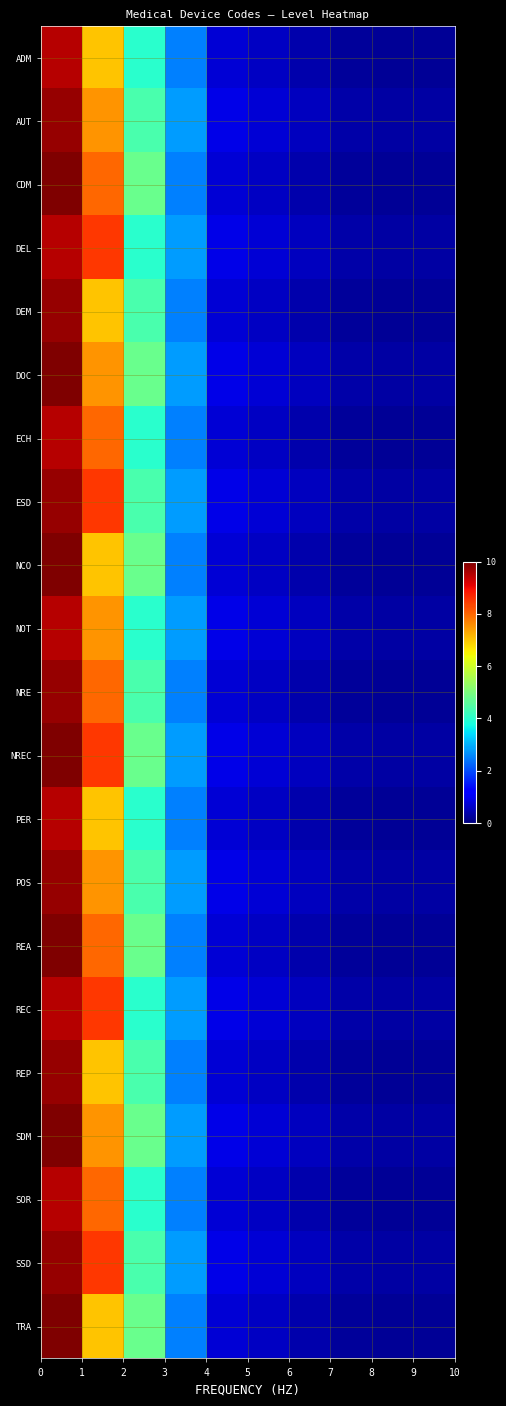

Reading left to right, extract all data points from this chart.

row_0: 9.5	7.0	4.0	2.5	0.8	0.6	0.4	0.2	0.2	0.2
row_1: 9.8	7.5	4.4	2.8	0.9	0.8	0.6	0.4	0.3	0.3
row_2: 10.1	8.0	4.8	2.5	0.8	0.6	0.4	0.2	0.2	0.2
row_3: 9.5	8.5	4.0	2.8	0.9	0.8	0.6	0.4	0.3	0.3
row_4: 9.8	7.0	4.4	2.5	0.8	0.6	0.4	0.2	0.2	0.2
row_5: 10.1	7.5	4.8	2.8	0.9	0.8	0.6	0.4	0.3	0.3
row_6: 9.5	8.0	4.0	2.5	0.8	0.6	0.4	0.2	0.2	0.2
row_7: 9.8	8.5	4.4	2.8	0.9	0.8	0.6	0.4	0.3	0.3
row_8: 10.1	7.0	4.8	2.5	0.8	0.6	0.4	0.2	0.2	0.2
row_9: 9.5	7.5	4.0	2.8	0.9	0.8	0.6	0.4	0.3	0.3
row_10: 9.8	8.0	4.4	2.5	0.8	0.6	0.4	0.2	0.2	0.2
row_11: 10.1	8.5	4.8	2.8	0.9	0.8	0.6	0.4	0.3	0.3
row_12: 9.5	7.0	4.0	2.5	0.8	0.6	0.4	0.2	0.2	0.2
row_13: 9.8	7.5	4.4	2.8	0.9	0.8	0.6	0.4	0.3	0.3
row_14: 10.1	8.0	4.8	2.5	0.8	0.6	0.4	0.2	0.2	0.2
row_15: 9.5	8.5	4.0	2.8	0.9	0.8	0.6	0.4	0.3	0.3
row_16: 9.8	7.0	4.4	2.5	0.8	0.6	0.4	0.2	0.2	0.2
row_17: 10.1	7.5	4.8	2.8	0.9	0.8	0.6	0.4	0.3	0.3
row_18: 9.5	8.0	4.0	2.5	0.8	0.6	0.4	0.2	0.2	0.2
row_19: 9.8	8.5	4.4	2.8	0.9	0.8	0.6	0.4	0.3	0.3
row_20: 10.1	7.0	4.8	2.5	0.8	0.6	0.4	0.2	0.2	0.2